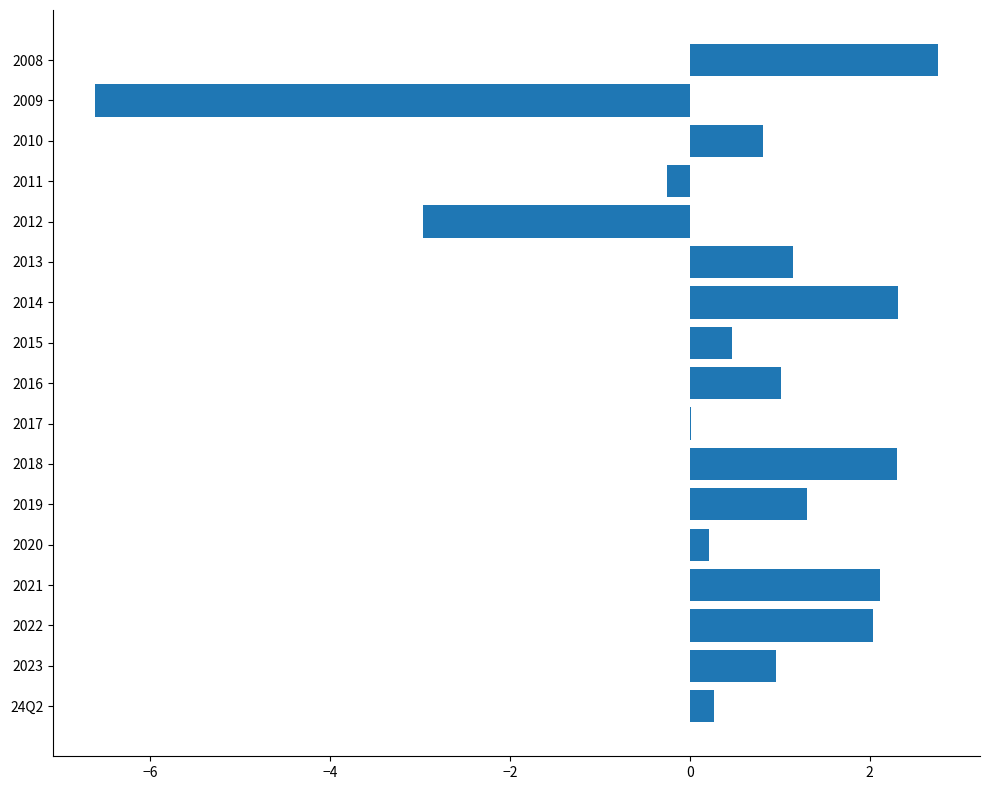

Which has a higher value, 2015 or 2016?

2016